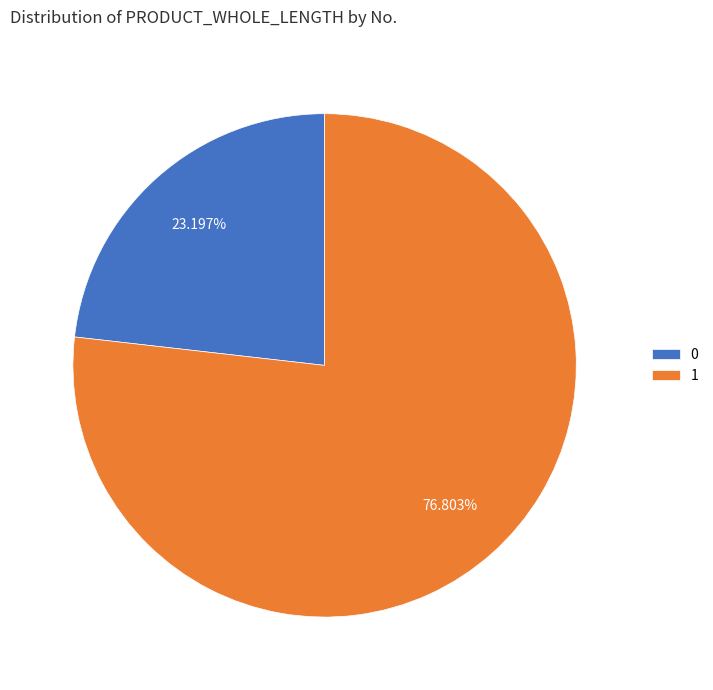

The 1 slice represents 90% of the pie. True or false?

False